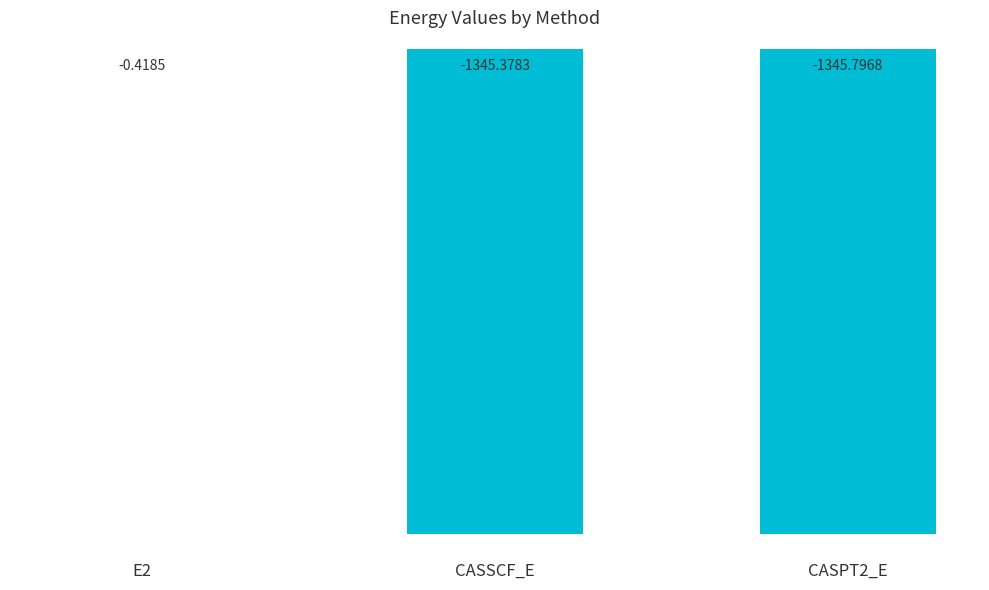

Which has a higher value, CASSCF_E or CASPT2_E?

CASSCF_E